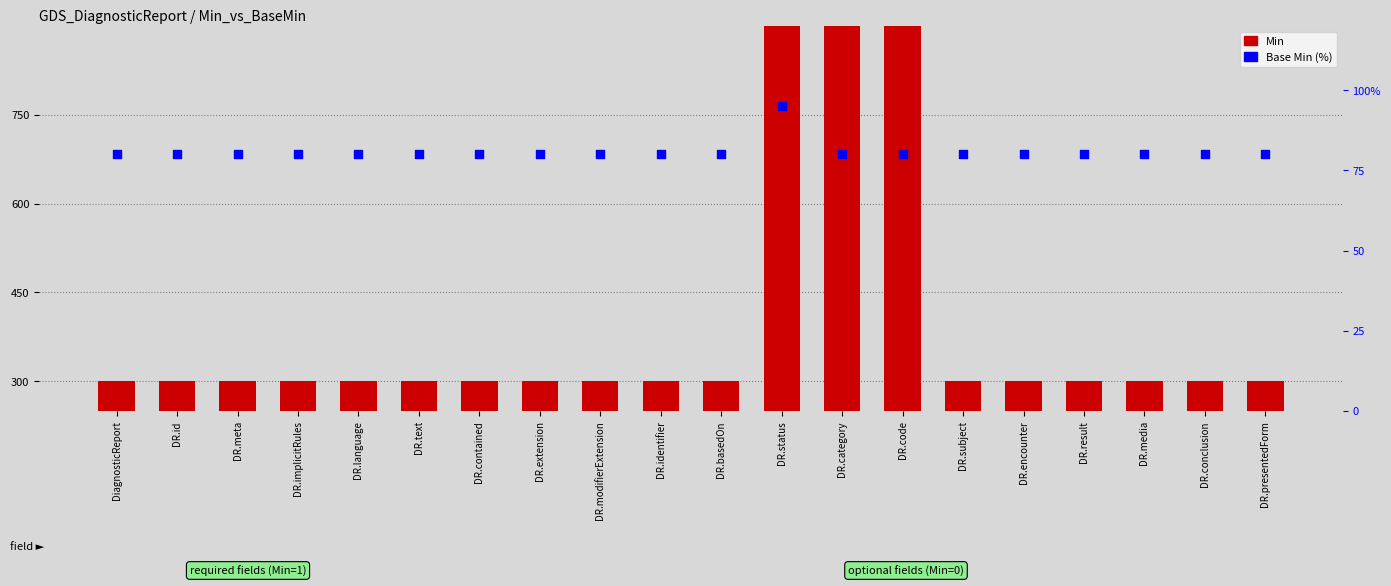

Which series has the largest Y range (max minus min)?

Min (scaled)